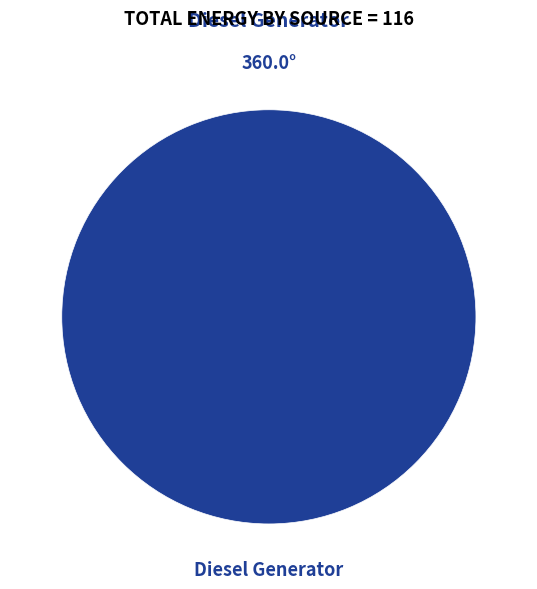

Is there any slice that represents more than half of the pie?

Yes